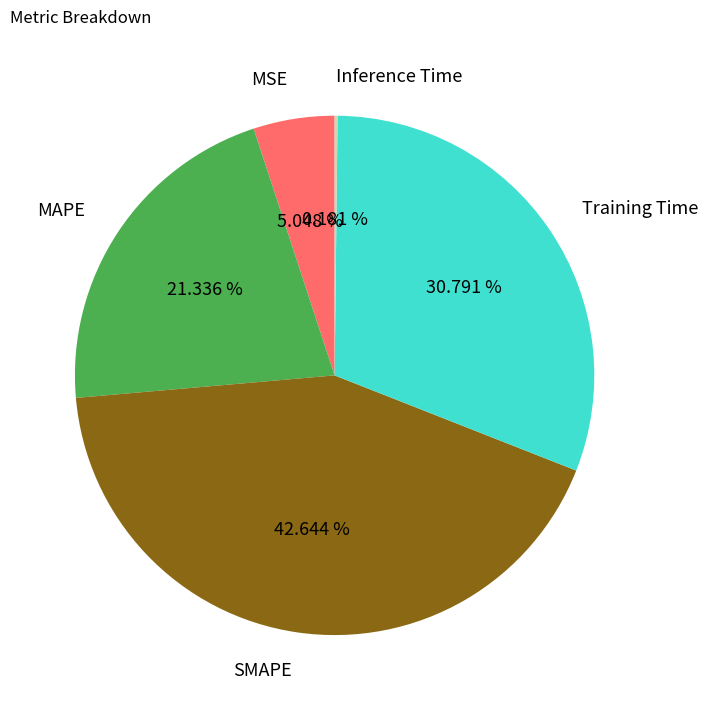

Combined, do SMAPE and Training Time account for over 50%?

Yes